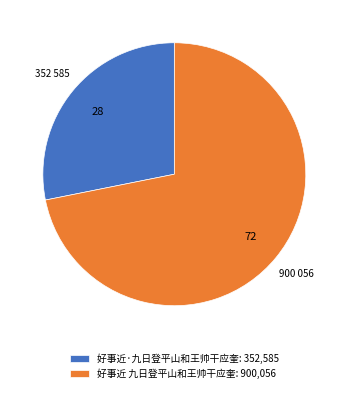

The 好事近·九日登平山和王帅干应奎 slice represents 14% of the pie. True or false?

False